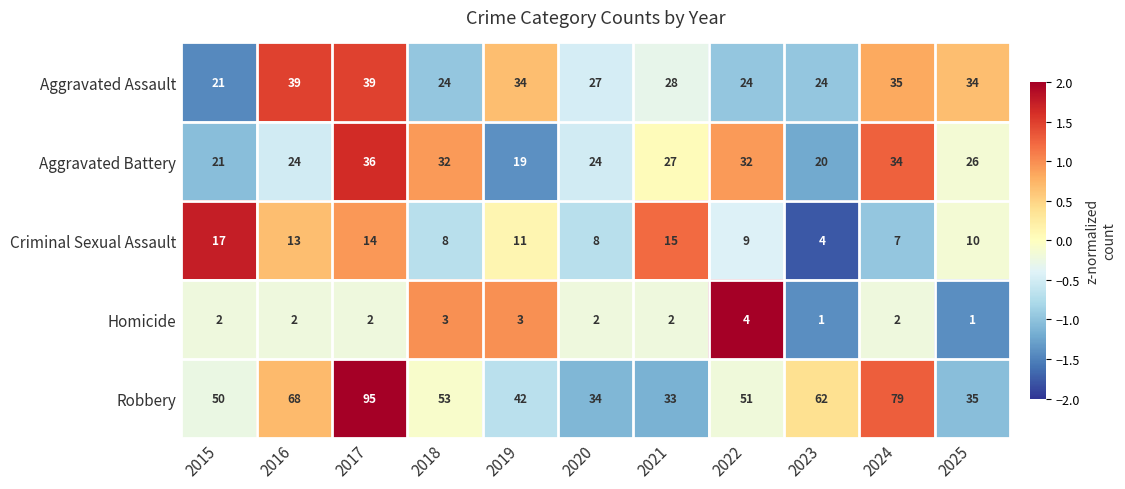

Count the Homicide values in the range 2 to 3.

8